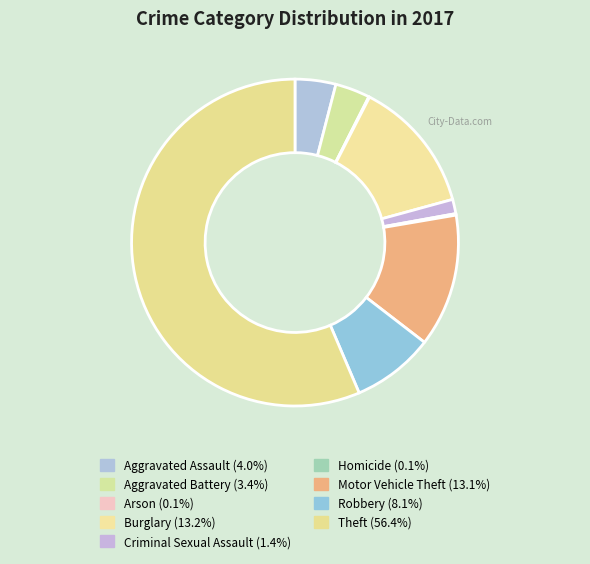

How many slices are in this pie chart?

9